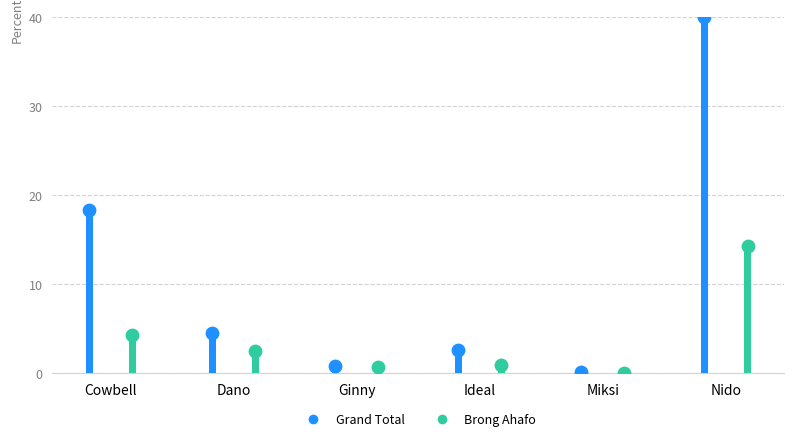

Which series has the largest total across all categories?

Grand Total